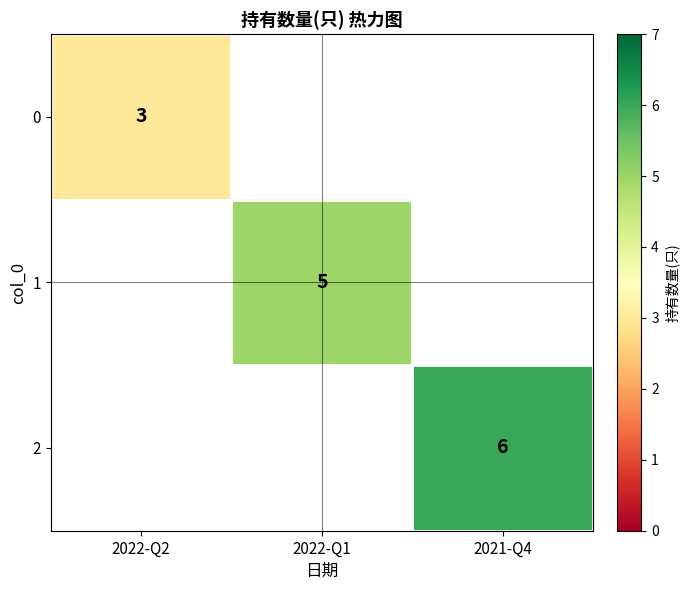

The value of 2 at 2021-Q4 is 4. True or false?

False